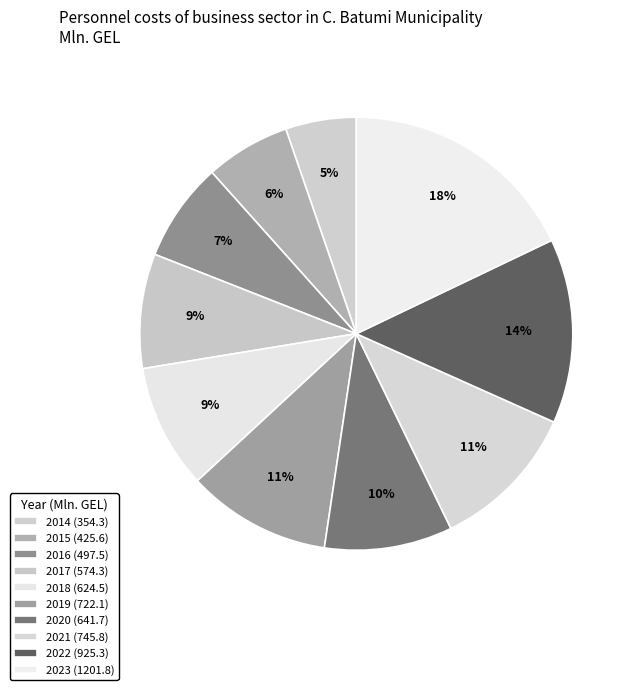

To the nearest percent, what is the combined percentage of 2018 and 2019?

20%